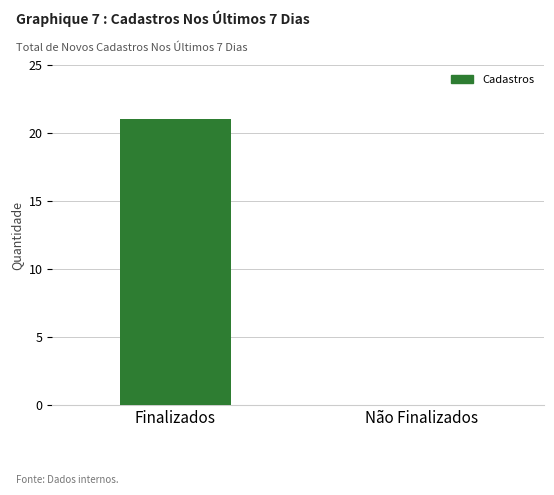

At which label is the value closest to 10?

Não Finalizados